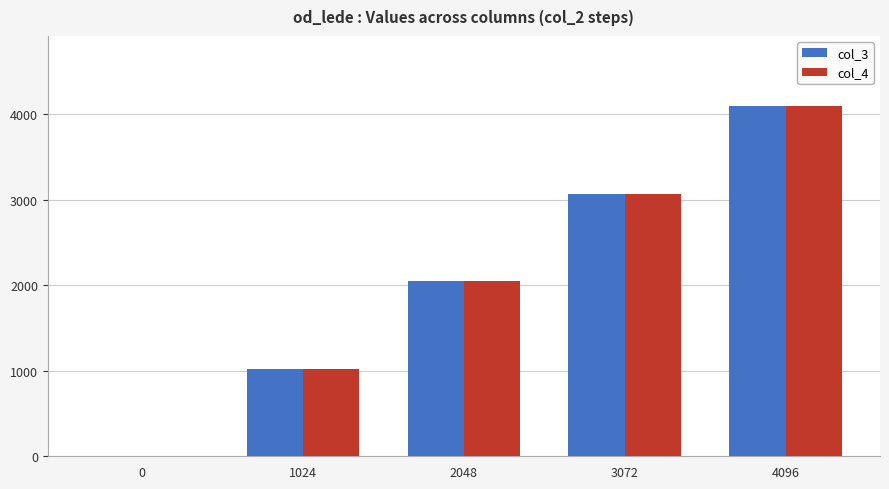

The value of col_3 at 3072 is 1118. True or false?

False